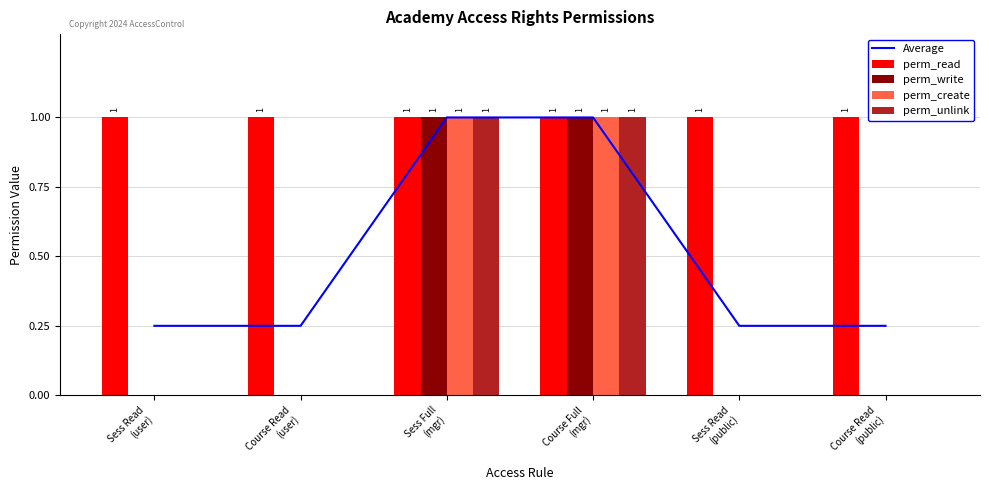

True or false: perm_create has a value of 0.0 at Course Read
(public).

True